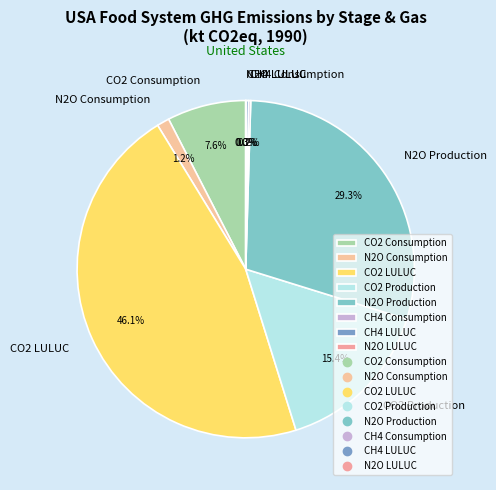

True or false: CO2 LULUC accounts for 46% of the total.

True